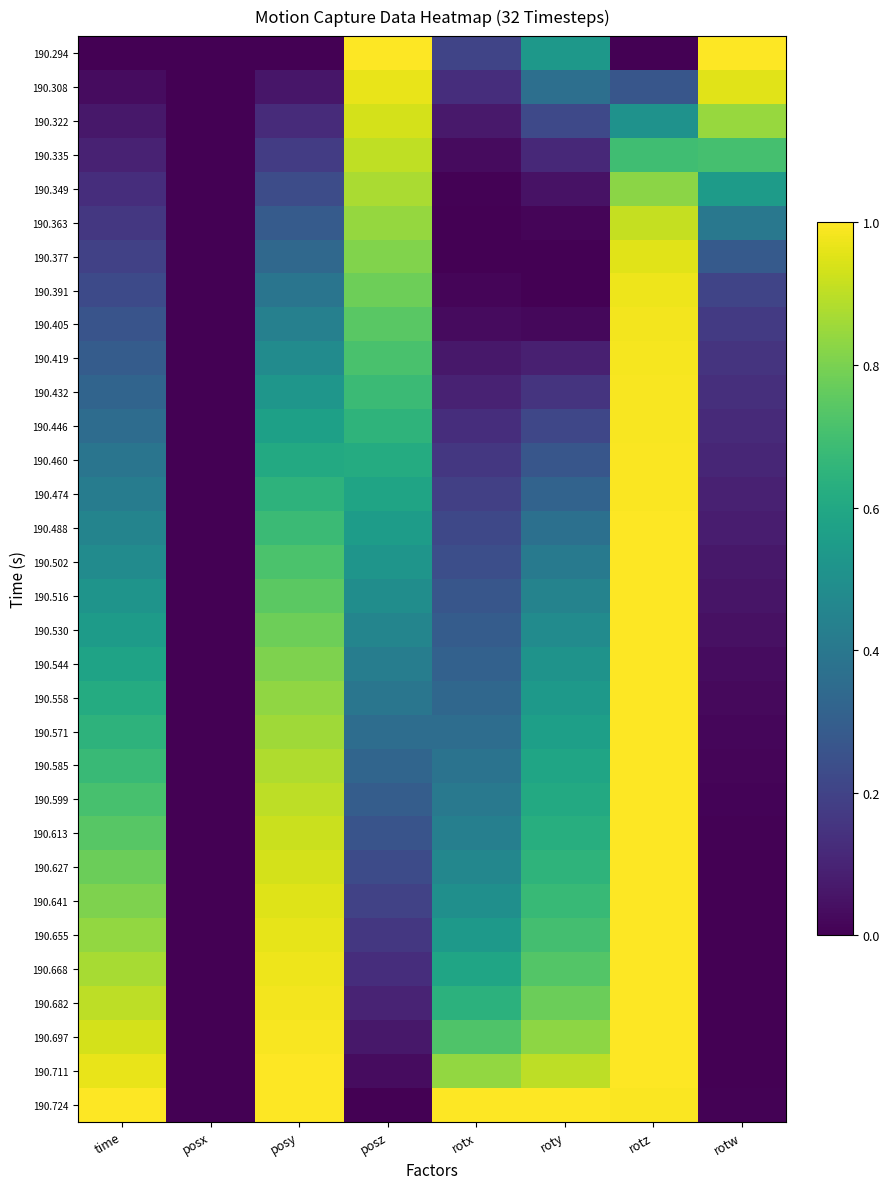

Which label corresponds to the smallest value in the chart?

time